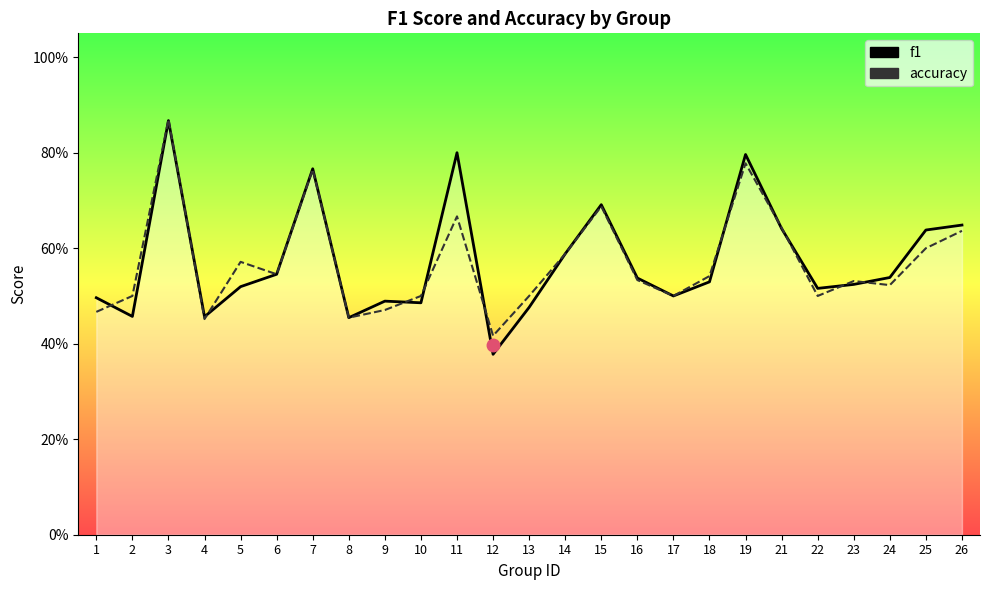

Reading right to left, list all the values displayed in this chart.

f1: 26=0.6	25=0.6	24=0.5	23=0.5	22=0.5	21=0.6	19=0.8	18=0.5	17=0.5	16=0.5	15=0.7	14=0.6	13=0.5	12=0.4	11=0.8	10=0.5	9=0.5	8=0.5	7=0.8	6=0.5	5=0.5	4=0.5	3=0.9	2=0.5	1=0.5
accuracy: 26=0.6	25=0.6	24=0.5	23=0.5	22=0.5	21=0.6	19=0.8	18=0.5	17=0.5	16=0.5	15=0.7	14=0.6	13=0.5	12=0.4	11=0.7	10=0.5	9=0.5	8=0.5	7=0.8	6=0.5	5=0.6	4=0.5	3=0.9	2=0.5	1=0.5